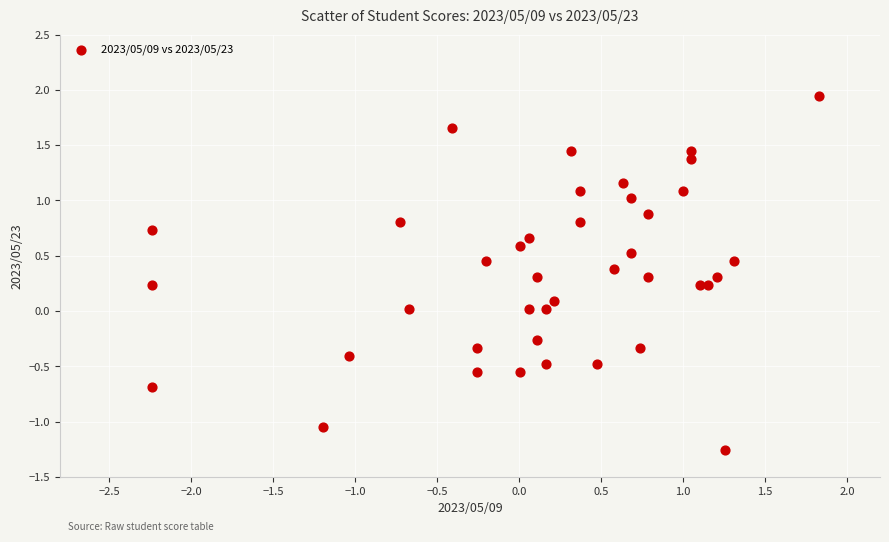

What is the range of Y values (max minus min)?

3.2